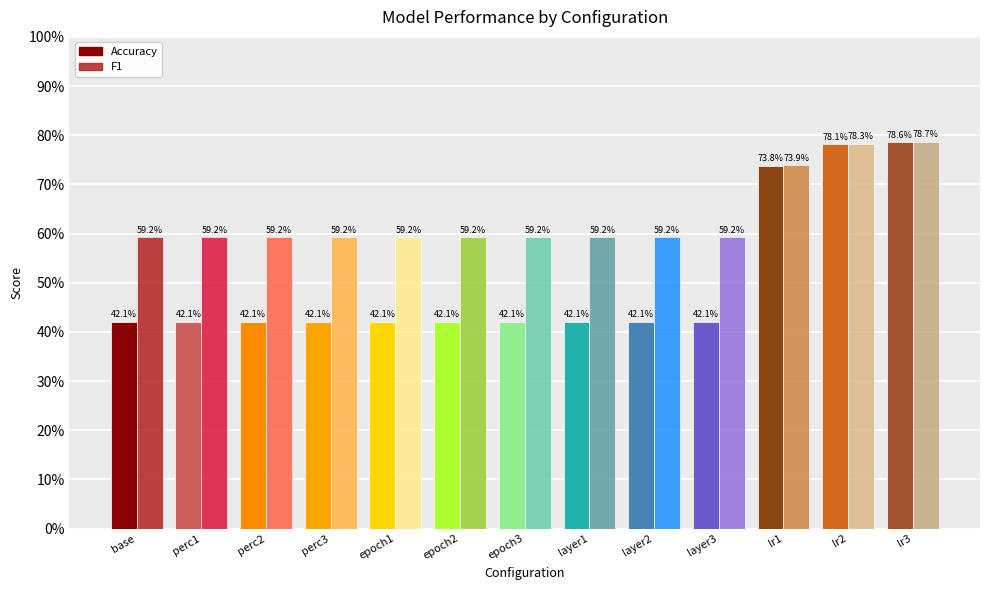

Reading left to right, extract all data points from this chart.

Accuracy: 0.4	0.4	0.4	0.4	0.4	0.4	0.4	0.4	0.4	0.4	0.7	0.8	0.8
F1: 0.6	0.6	0.6	0.6	0.6	0.6	0.6	0.6	0.6	0.6	0.7	0.8	0.8